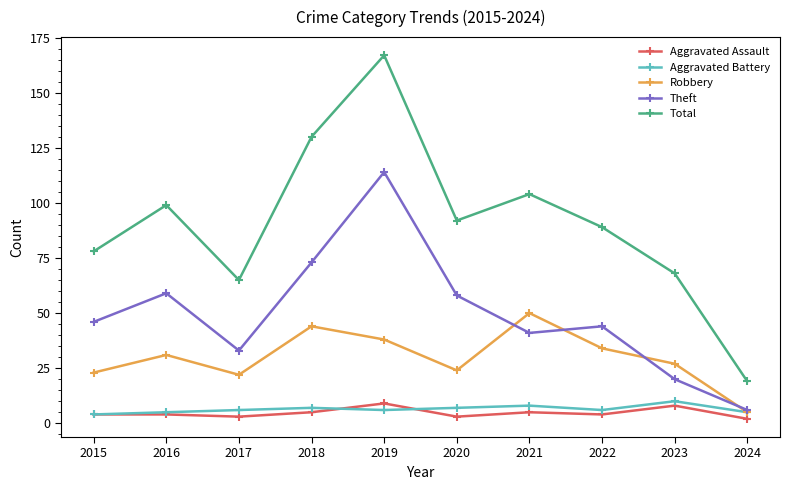

Is it true that Total equals 92 at 2017?

False